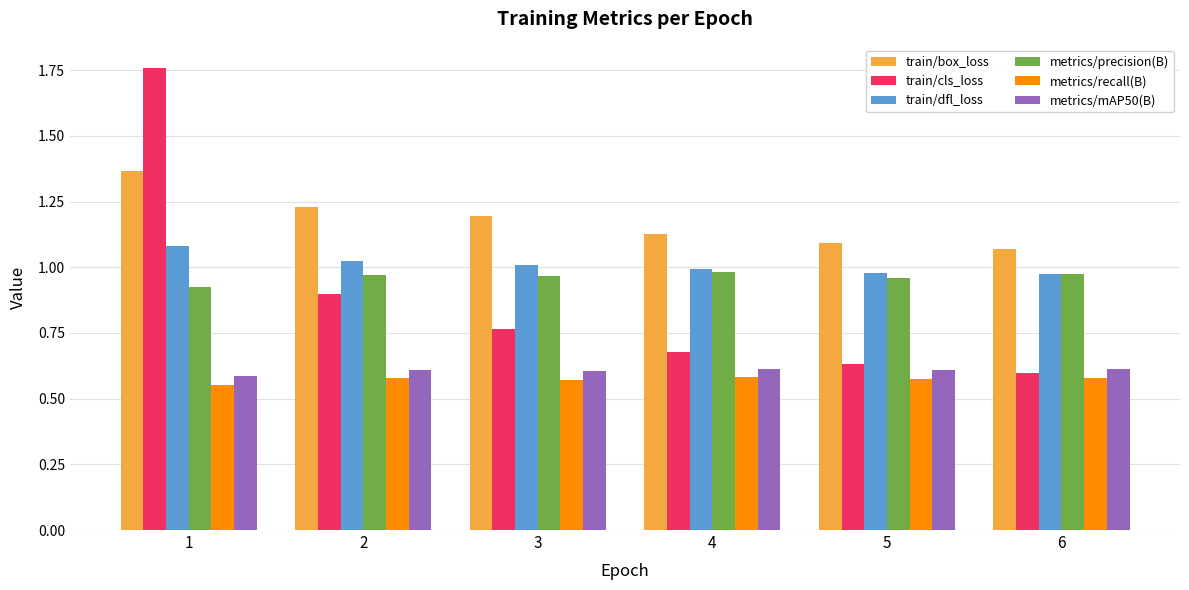

Is the value of metrics/recall(B) at 2 greater than the value of train/box_loss at 3?

No